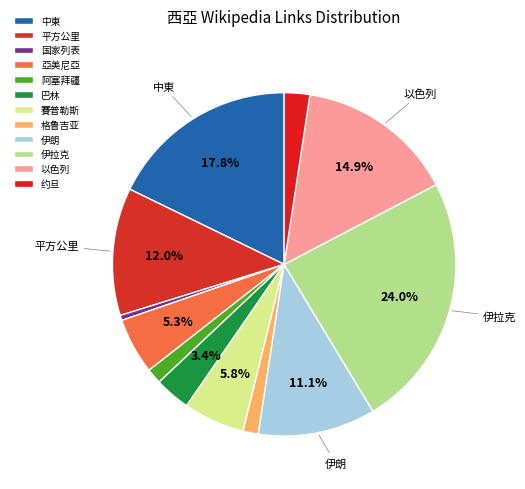

Which has a higher value, 巴林 or 阿塞拜疆?

巴林